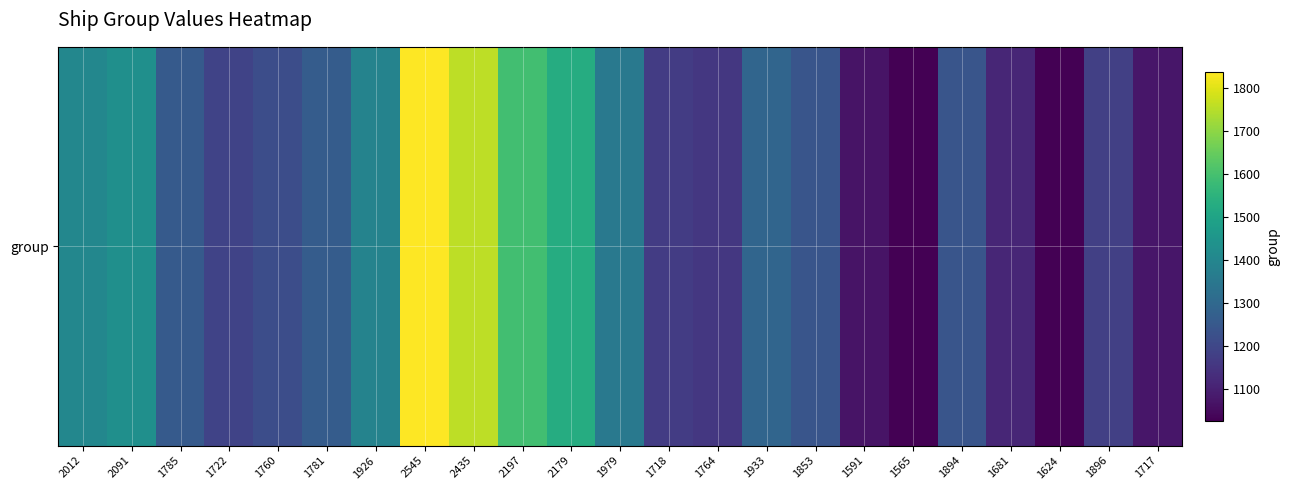

At which category does the chart reach its peak across all series?

2545